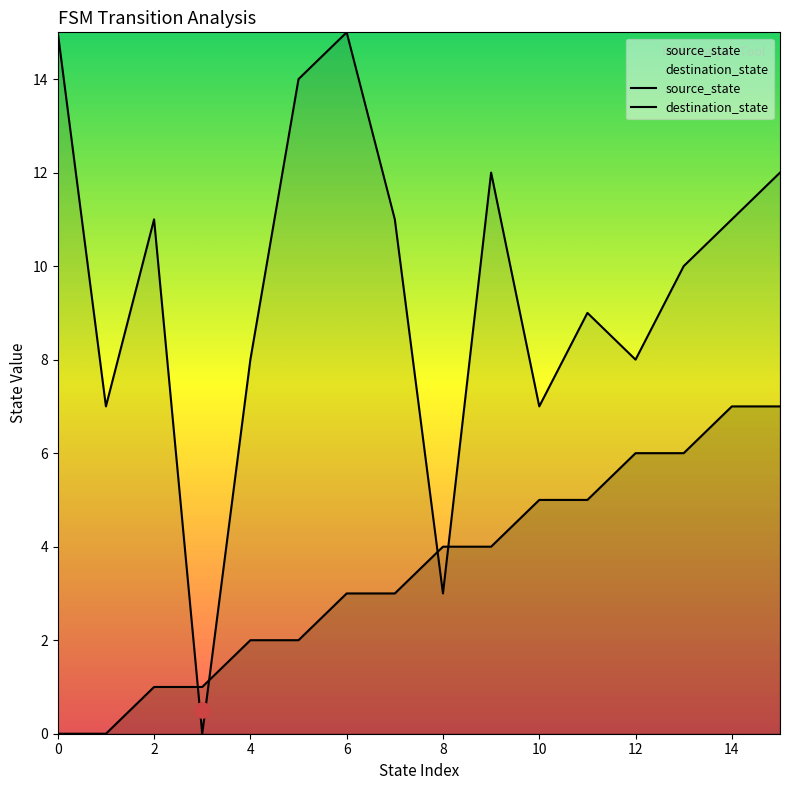

At how many categories does at least one series exceed 1?

15